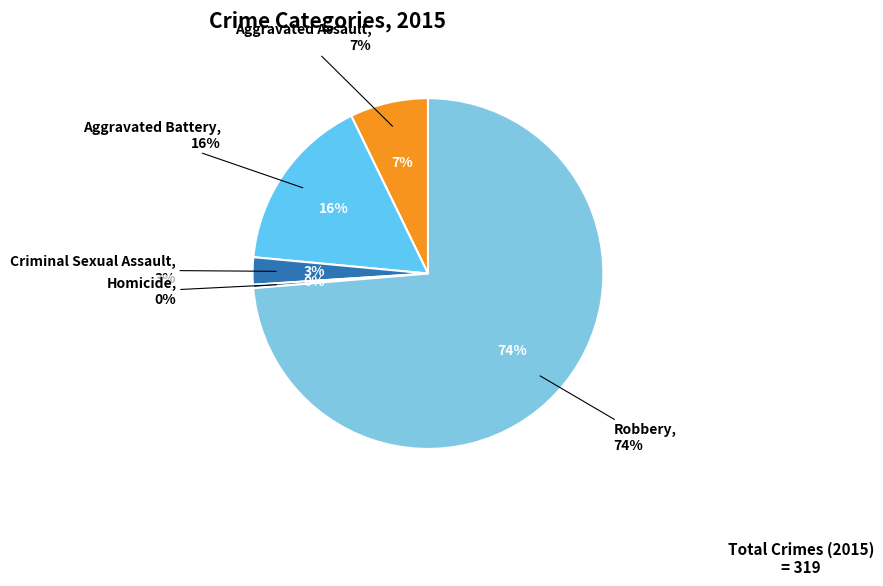

Which slice is the largest?

Robbery